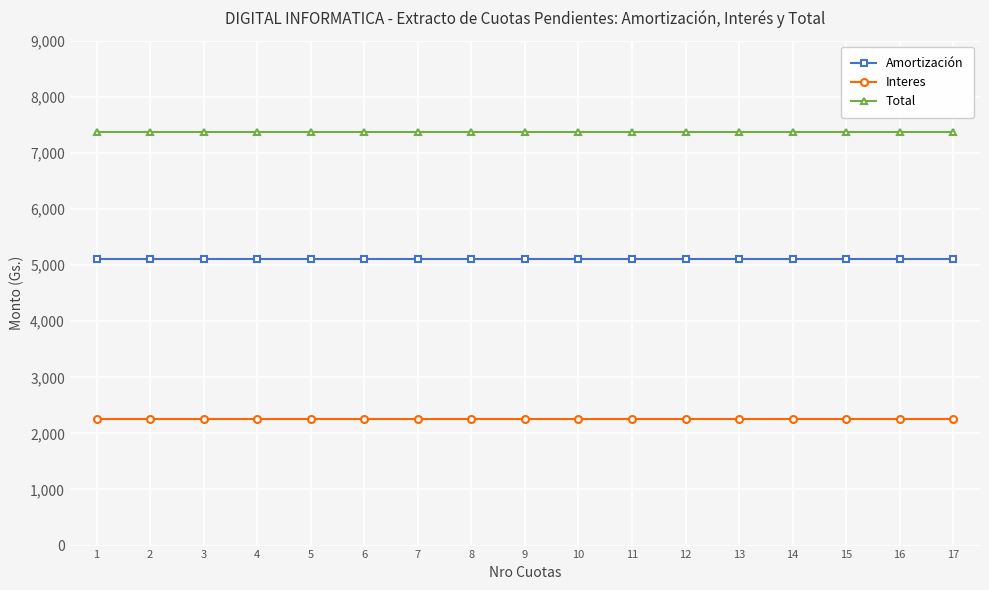

Is the value of Amortización at 10 greater than the value of Total at 11?

No